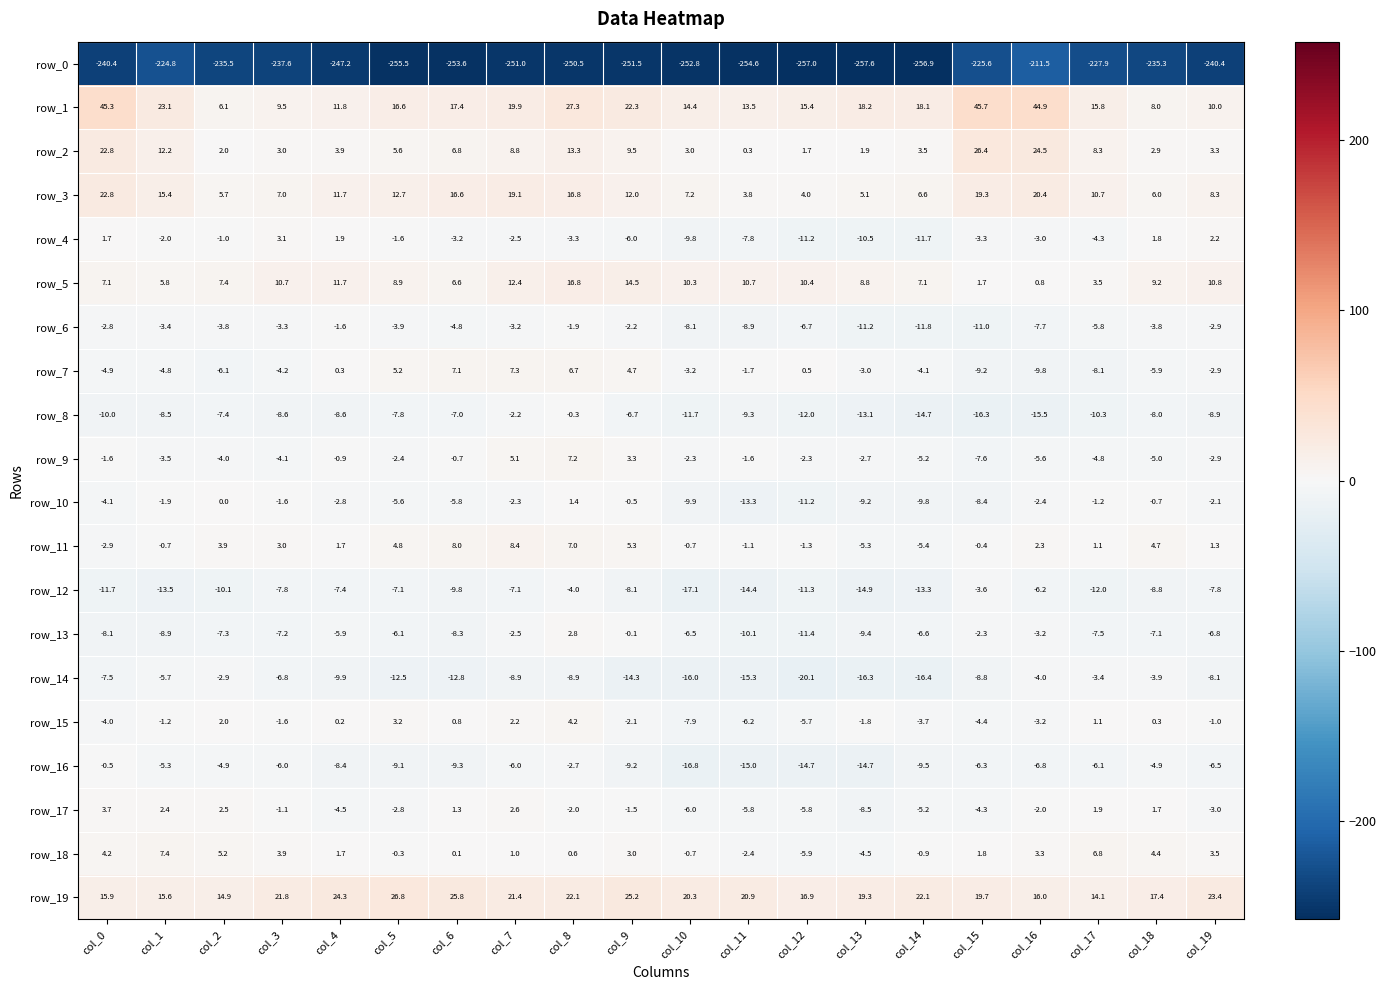

What is the greatest value displayed?

45.7